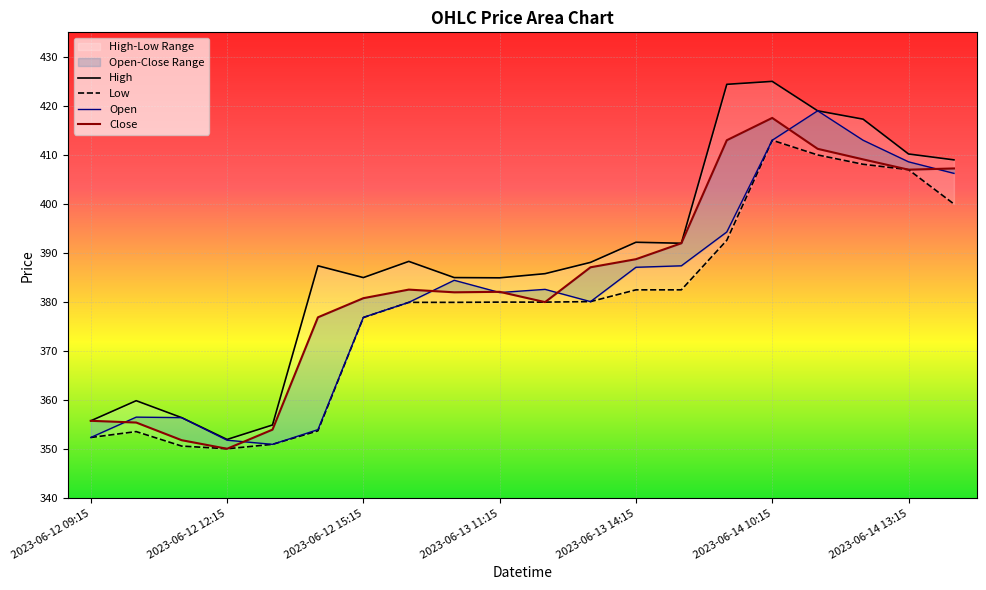

What are all the series names shown in the legend?

High, Low, Open, Close